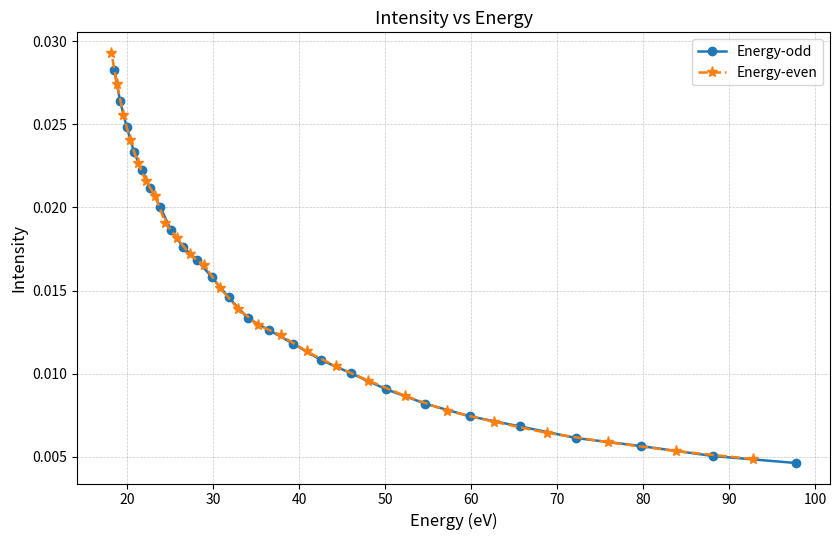

Which series has the widest spread of values?

Energy-even